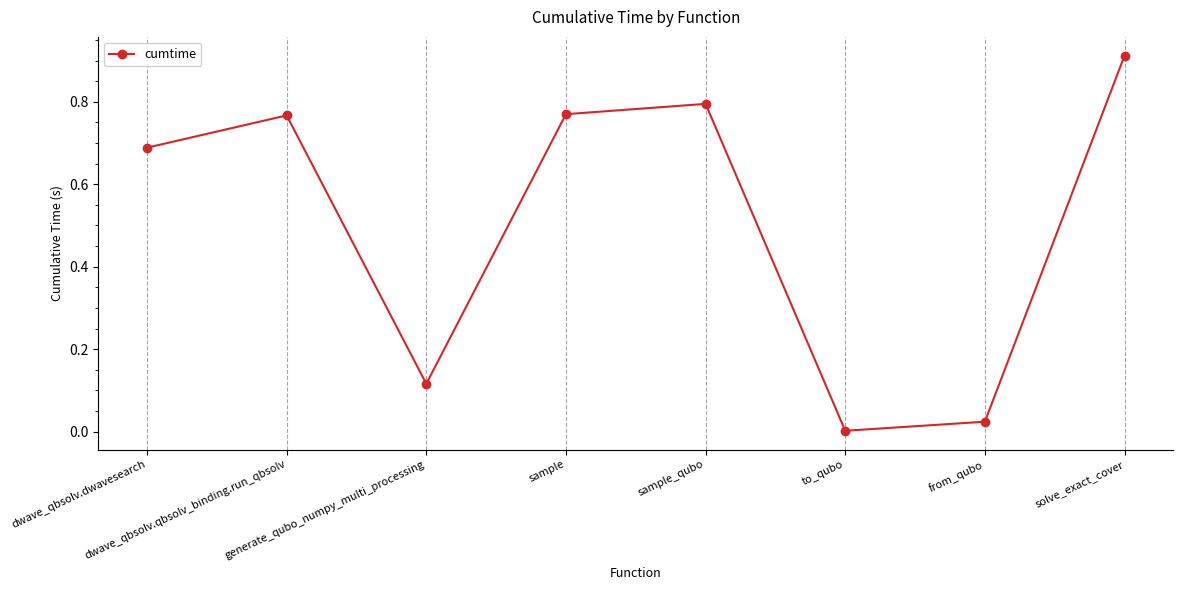

What is the average value?

0.5